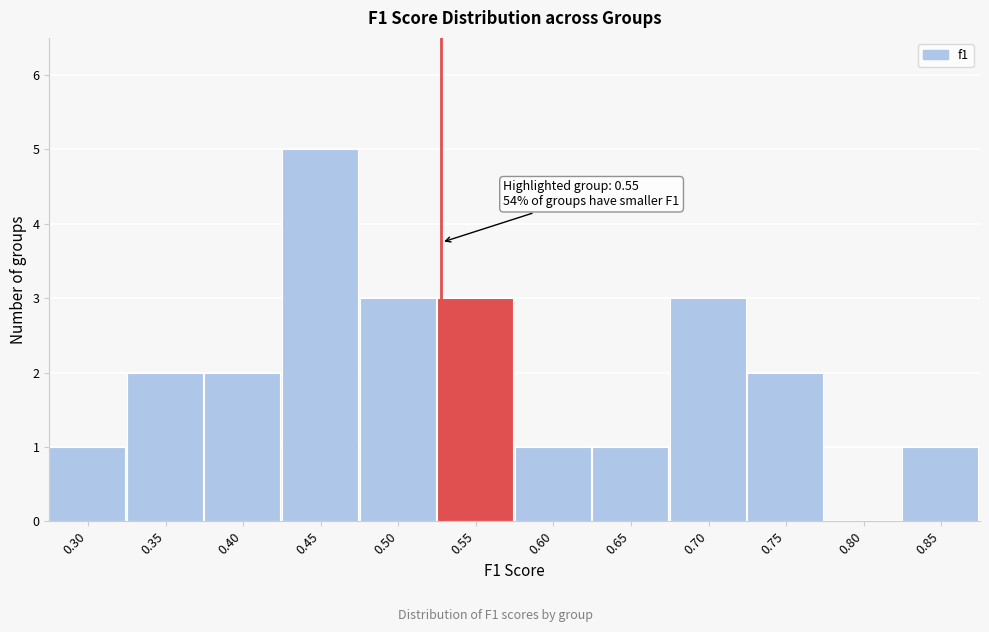

Reading left to right, transcribe all the data shown in this chart.

0.30=1	0.35=2	0.40=2	0.45=5	0.50=3	0.55=3	0.60=1	0.65=1	0.70=3	0.75=2	0.80=0	0.85=1